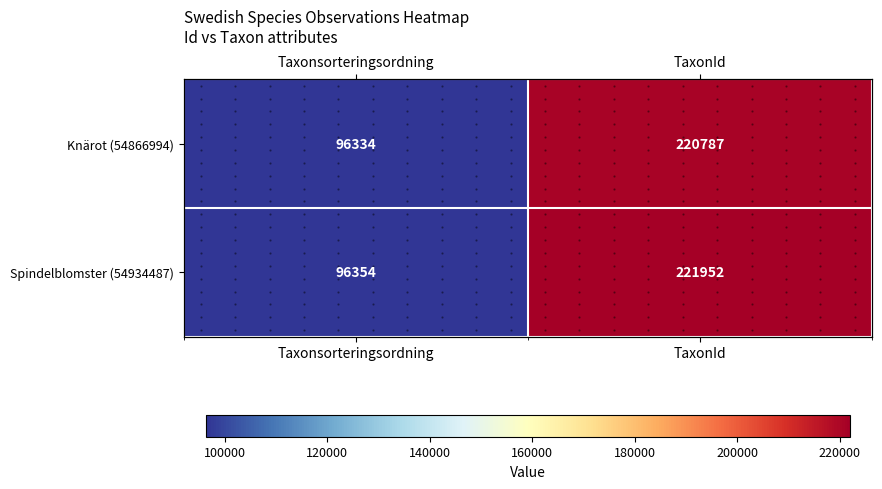

Is it true that Knärot (54866994) equals 80621 at TaxonId?

False